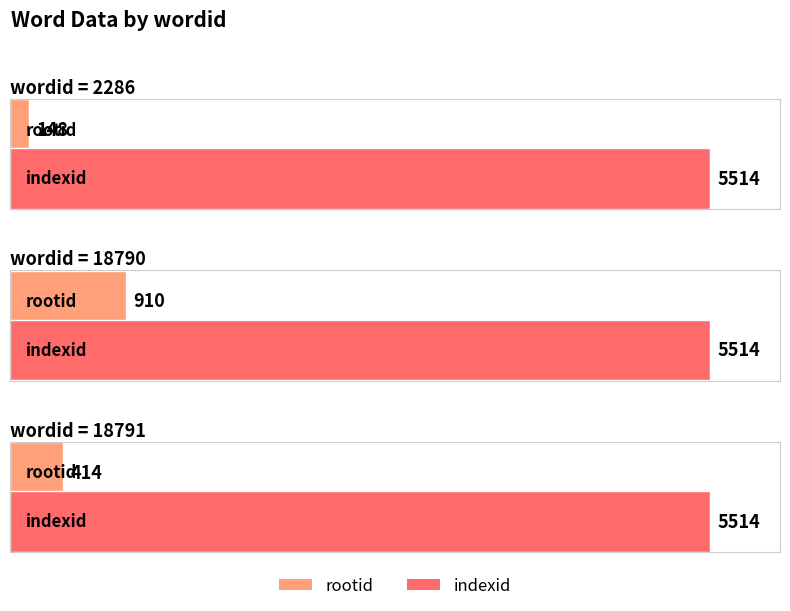

Reading left to right, transcribe all the data shown in this chart.

rootid: 148	910	414
indexid: 5514	5514	5514